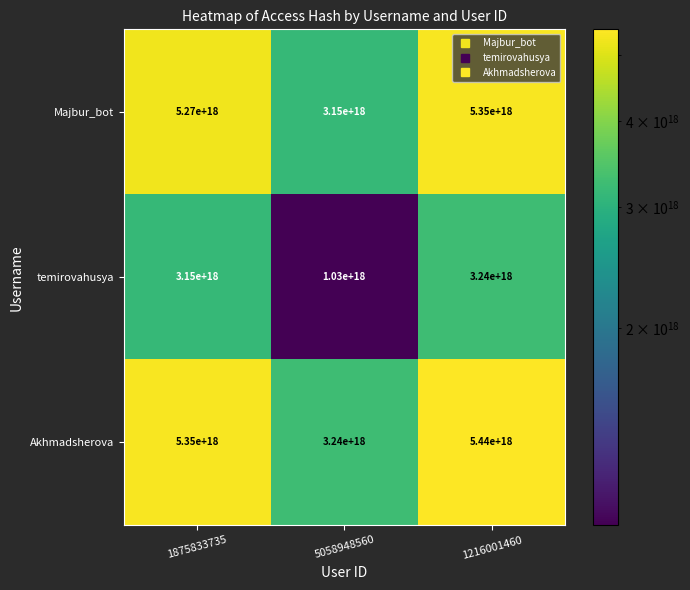

How many data points in temirovahusya are above 3150000000000000000?

1